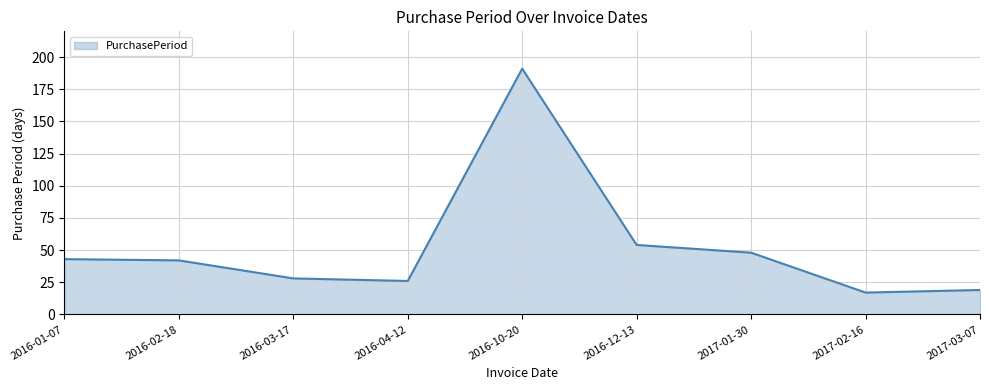

What value does the data have at 2017-02-16, to the nearest 10?

20